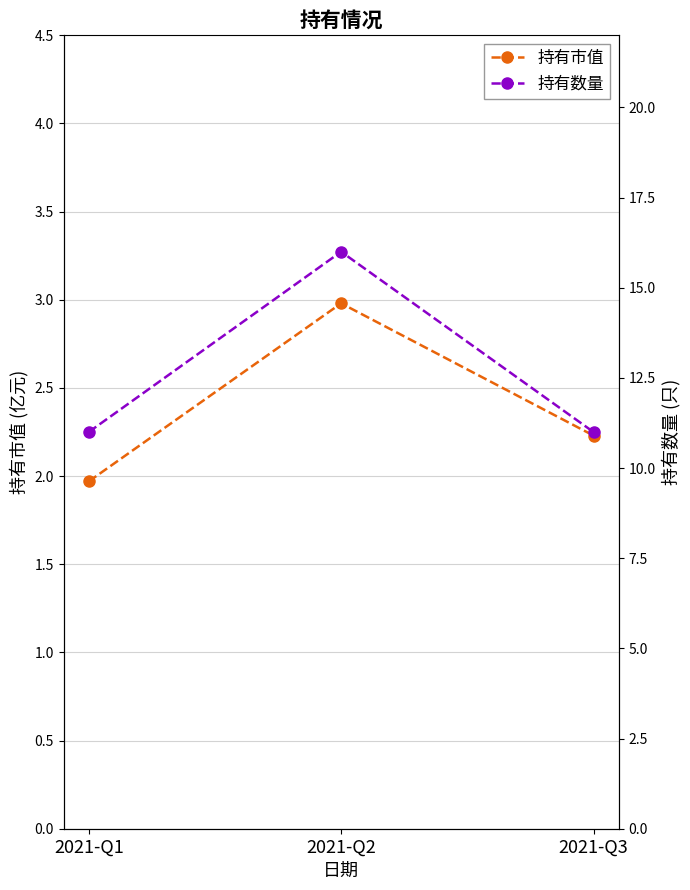

Is the value of 持有数量 at 2021-Q3 greater than the value of 持有市值 at 2021-Q2?

Yes